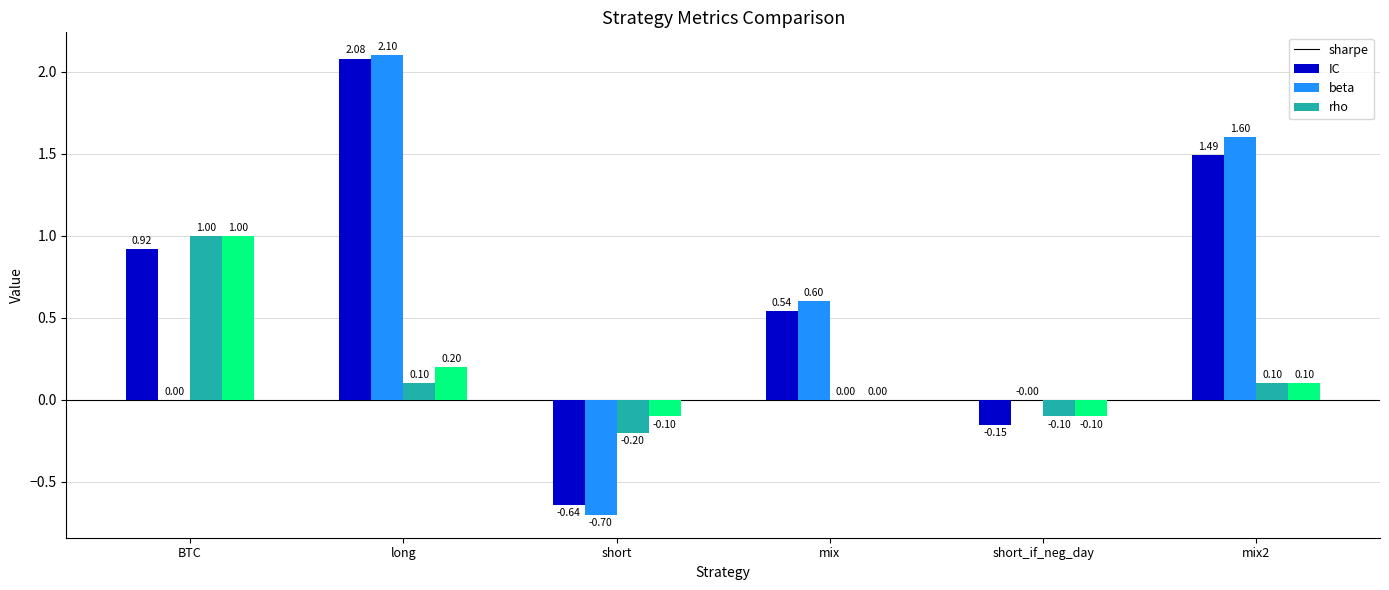

What are all the series names shown in the legend?

sharpe, IC, beta, rho